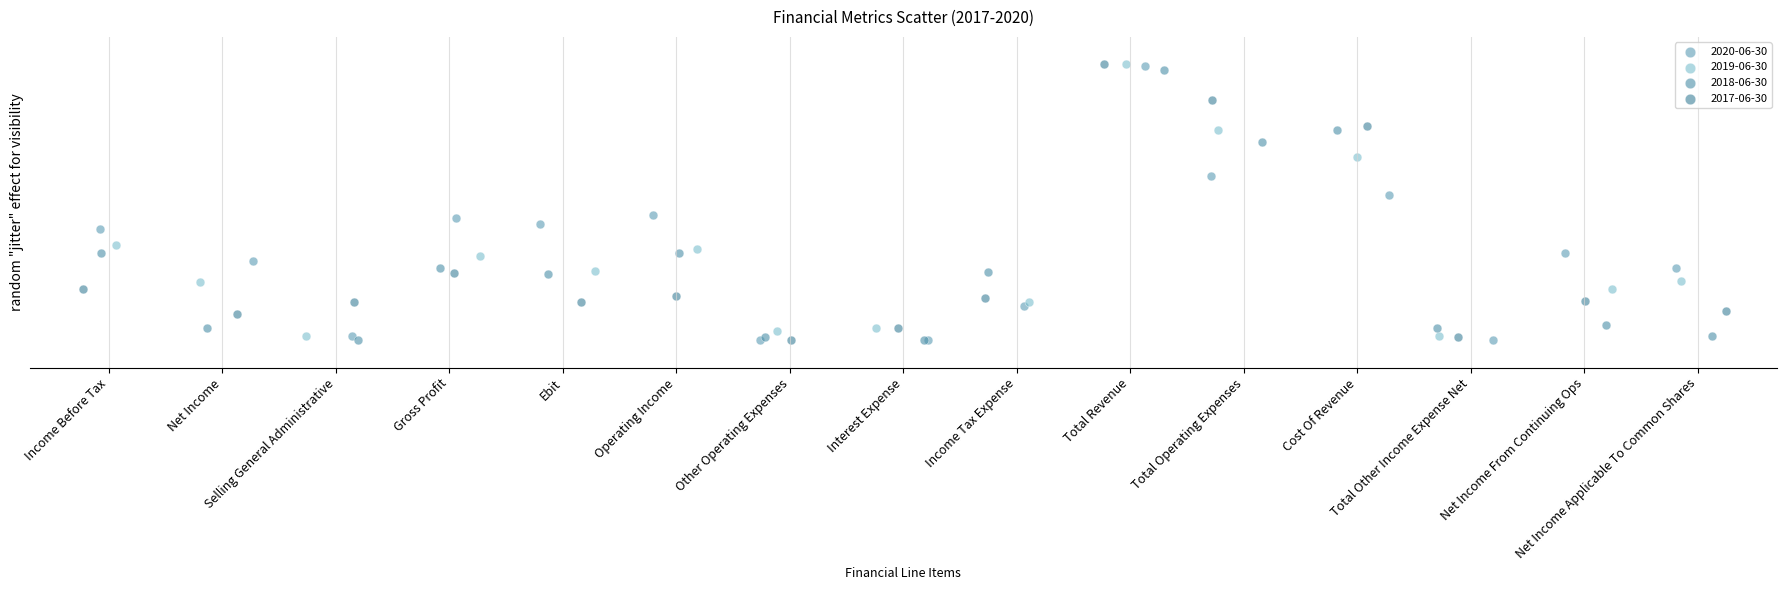

What are all the series names shown in the legend?

2020-06-30, 2019-06-30, 2018-06-30, 2017-06-30